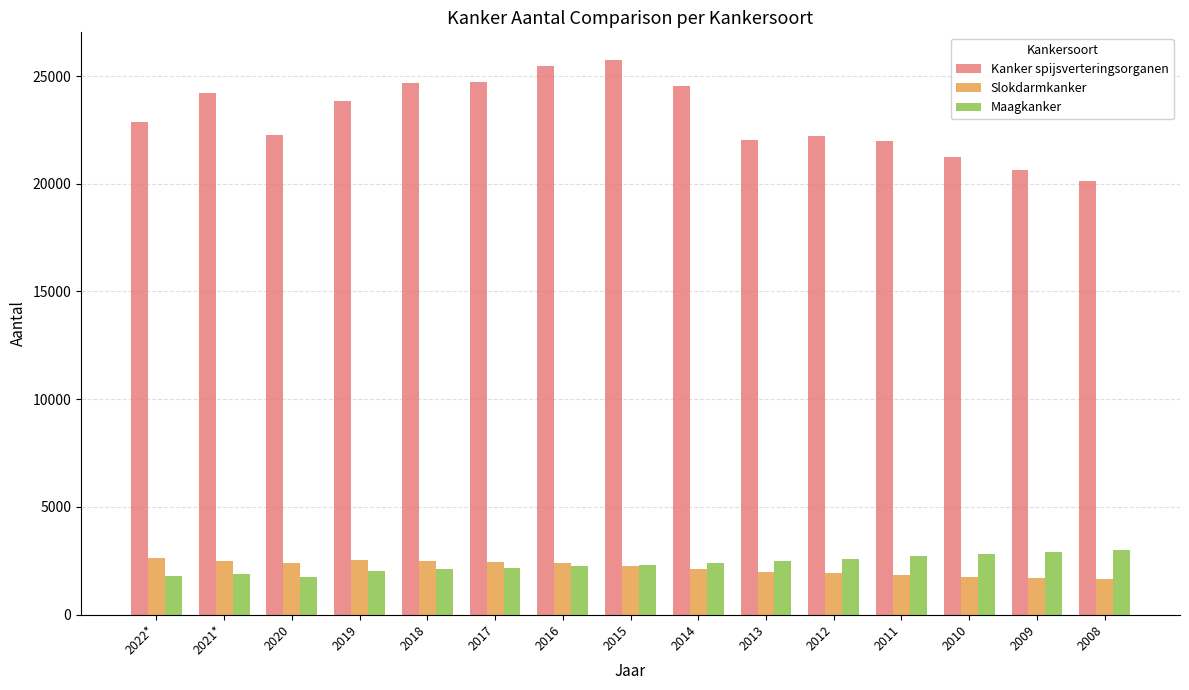

What is the label of the 11th bar from the right?

2018